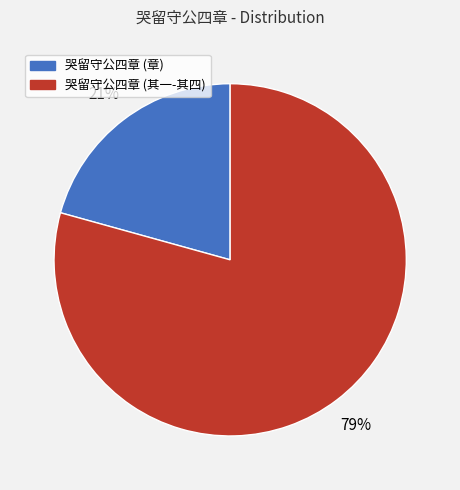

How many slices are in this pie chart?

2